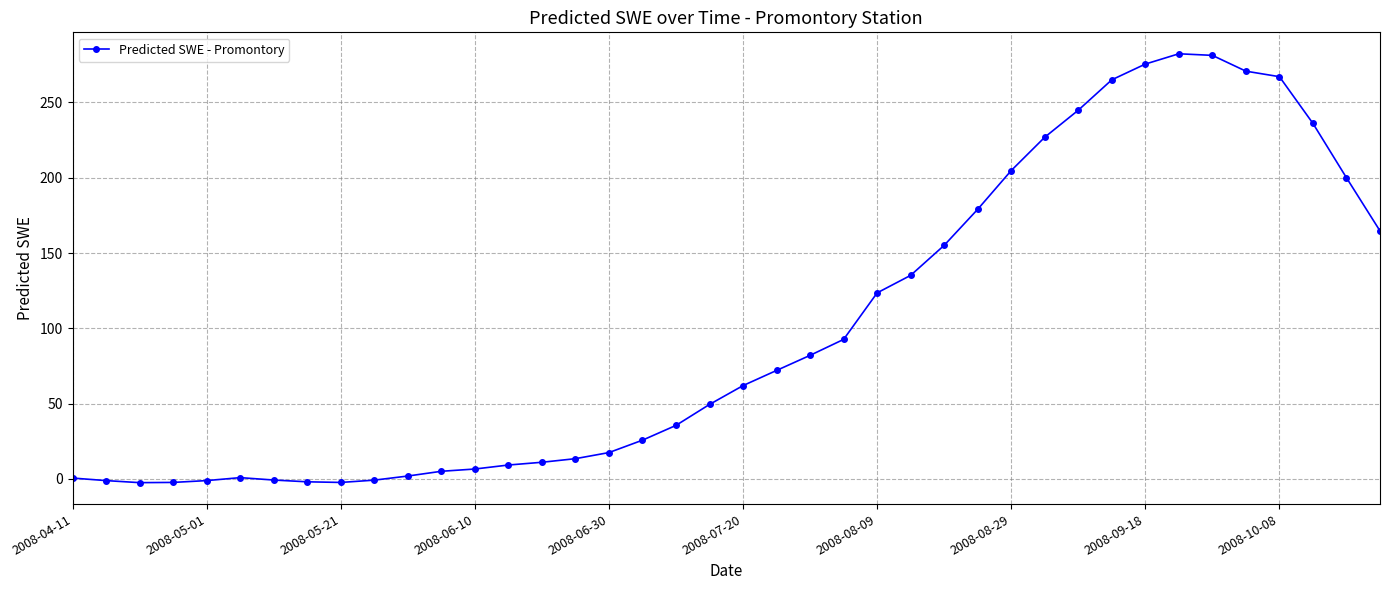

What is the greatest value displayed?

282.4